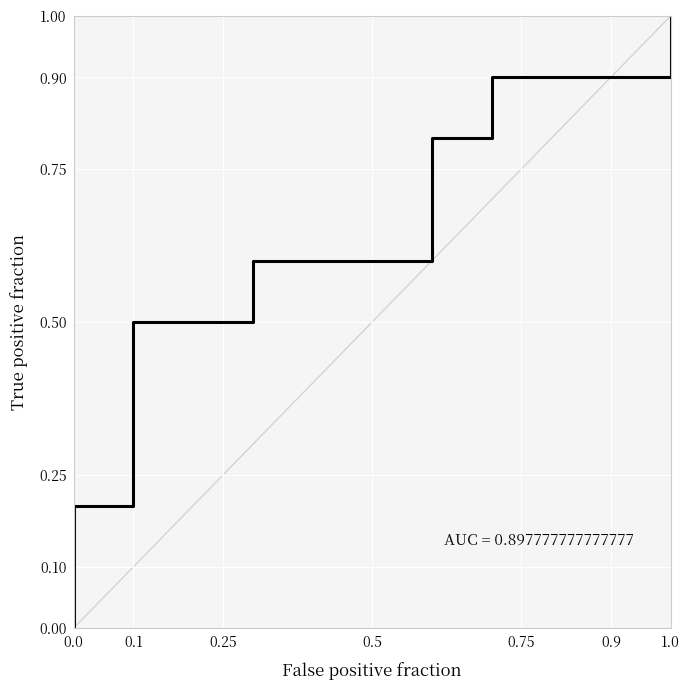

How many data points does each series have?

22